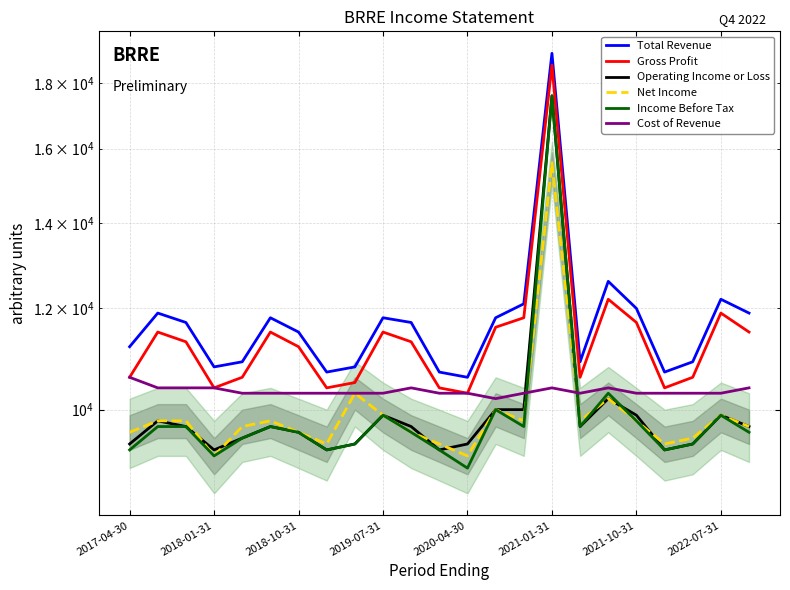

True or false: Income Before Tax and Total Revenue cross at least once.

False